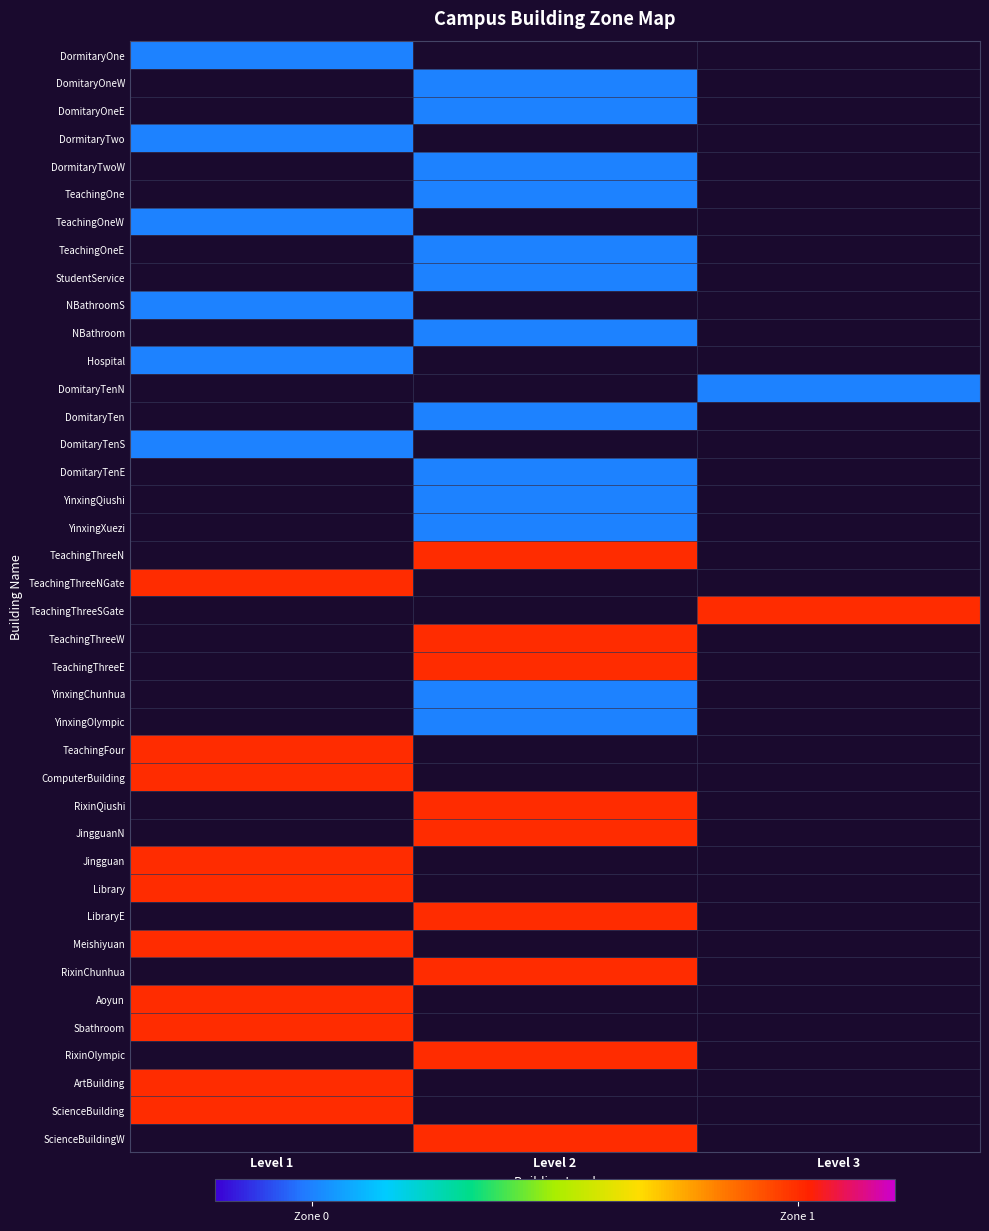

Which category has the lowest value in the DomitaryTenS series?

Level 1